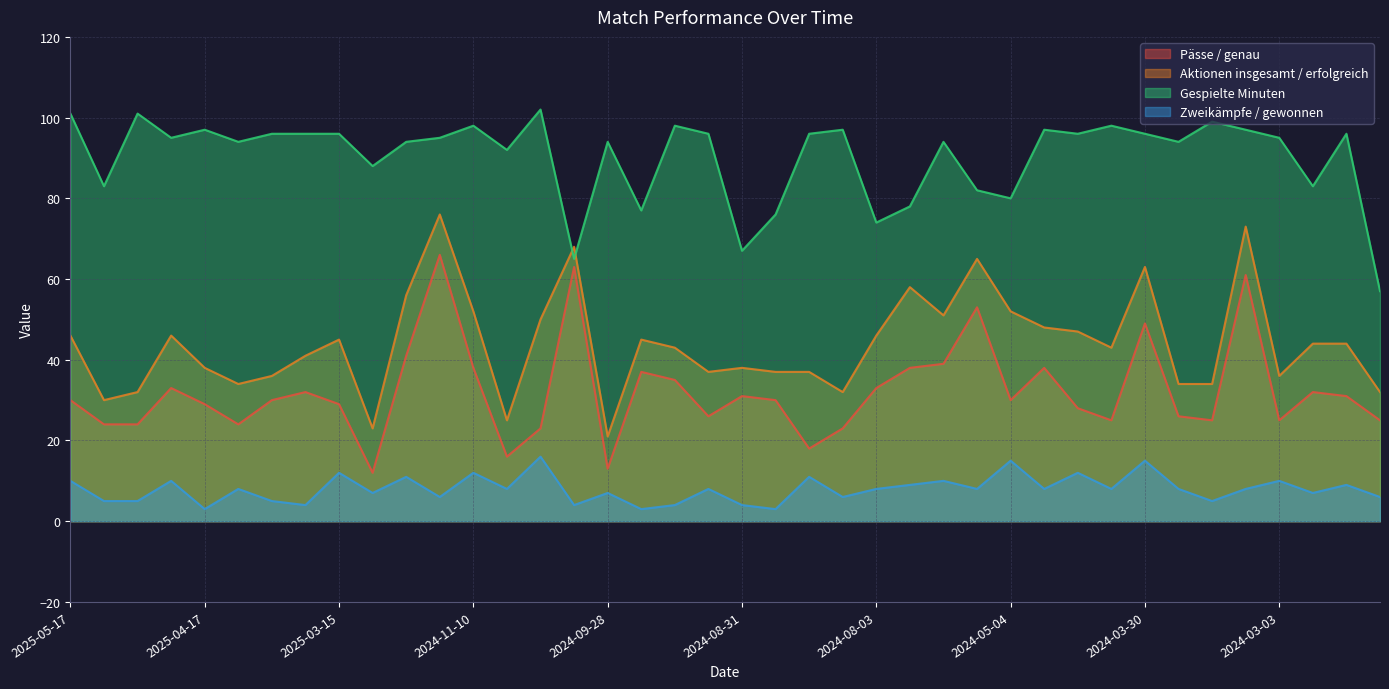

Between 2025-03-29 and 2024-11-02, which series saw the biggest shift?

Pässe / genau